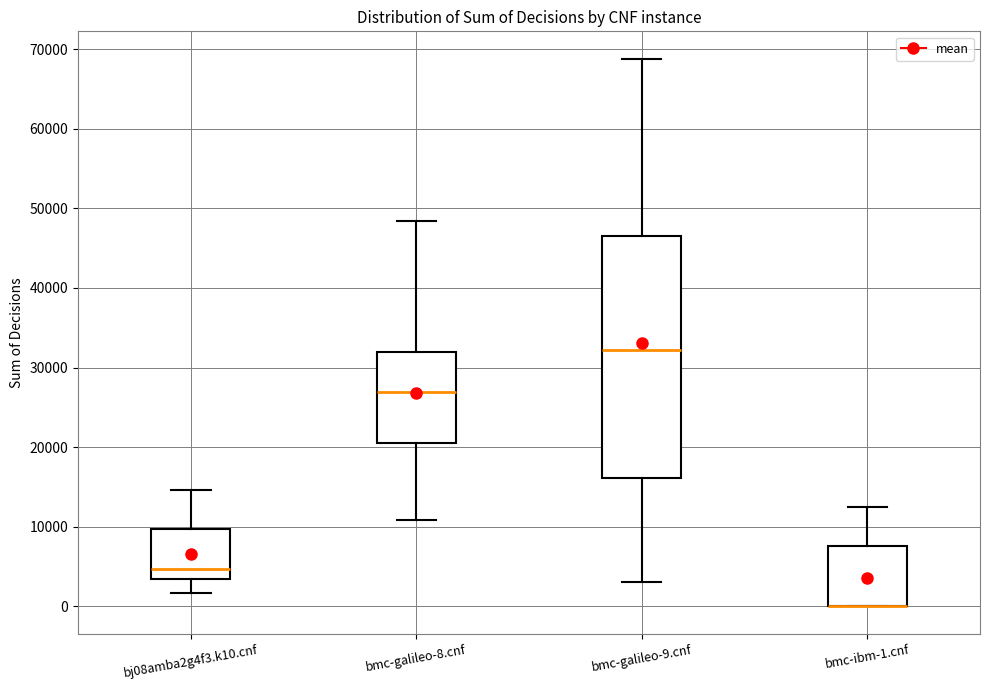

Where does the median line of the box for bj08amba2g4f3.k10.cnf sit on the y-axis? The values are not printed on the chart, so give them approximately, as read against the axis.

5000